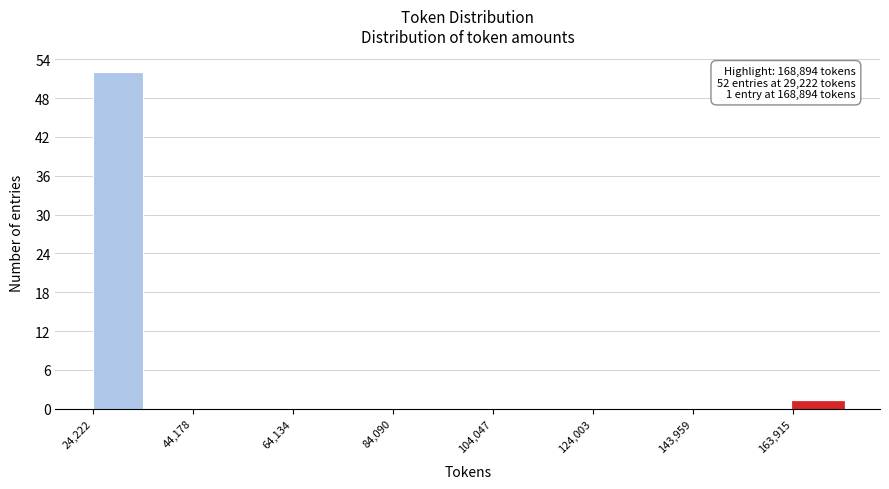

Over which range of the x-axis is the bar tallest?

24000 to 34000